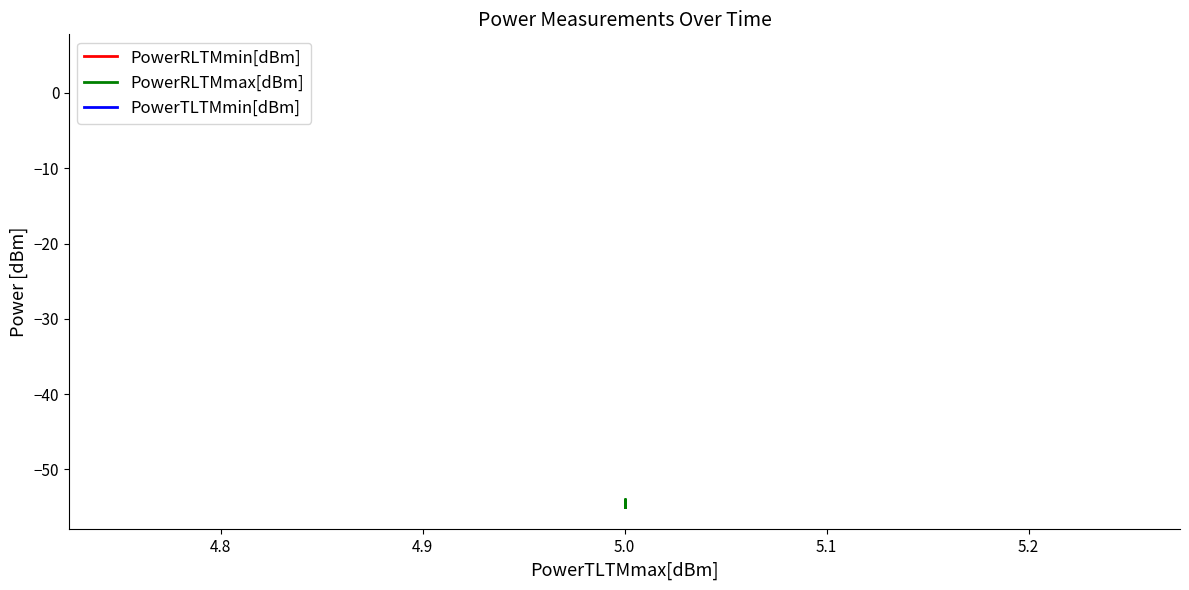

What is the value of the PowerRLTMmin[dBm] point at the 2nd from the left?

-55.0